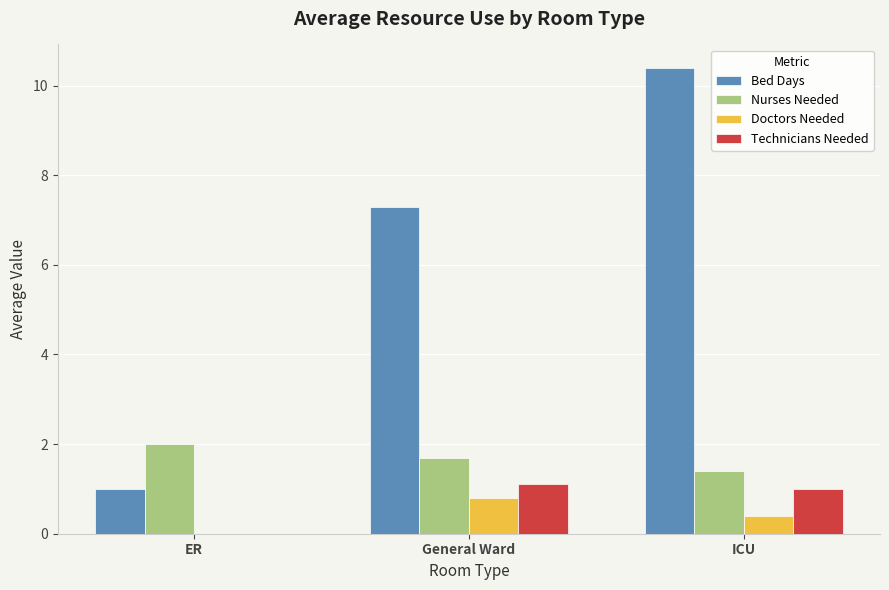

How many data points does each series have?

3